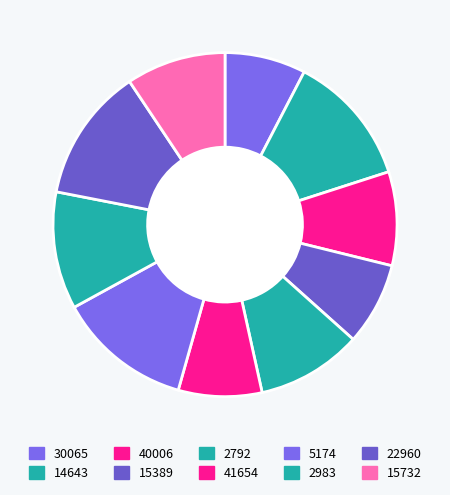

Is there any slice that represents more than half of the pie?

No